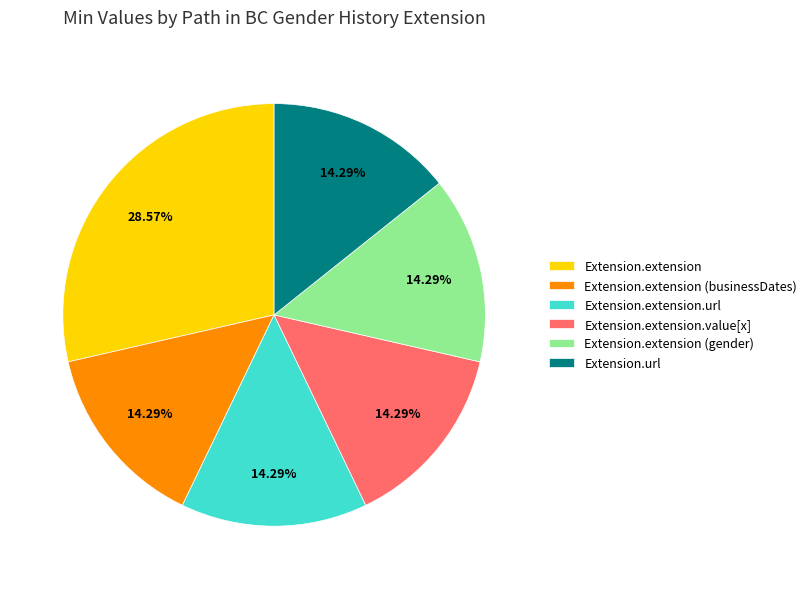

Combined, do Extension.extension.value[x] and Extension.extension (gender) account for over 50%?

No